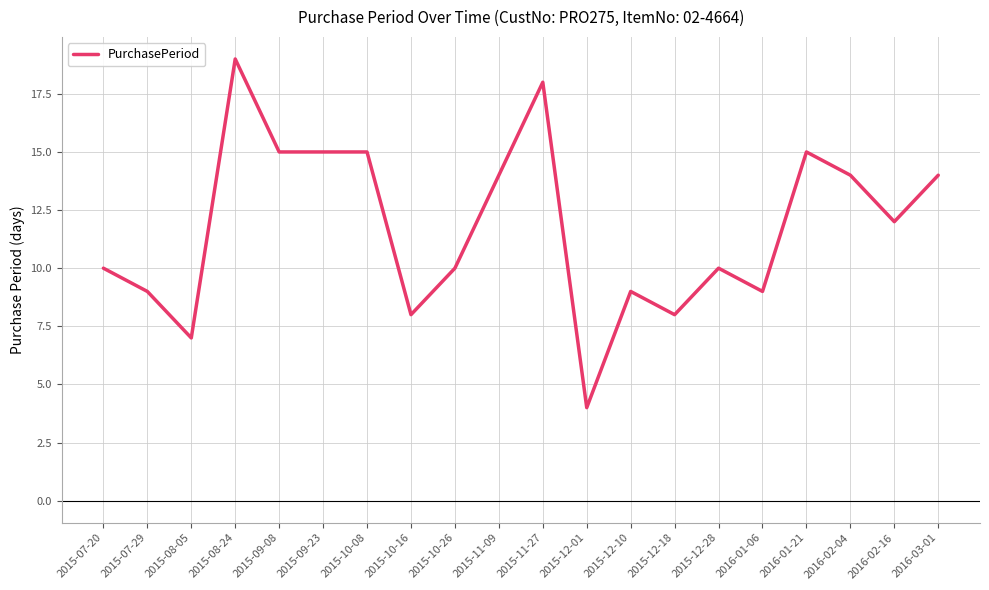

What is the difference between the values at 2015-09-23 and 2015-12-18?

7